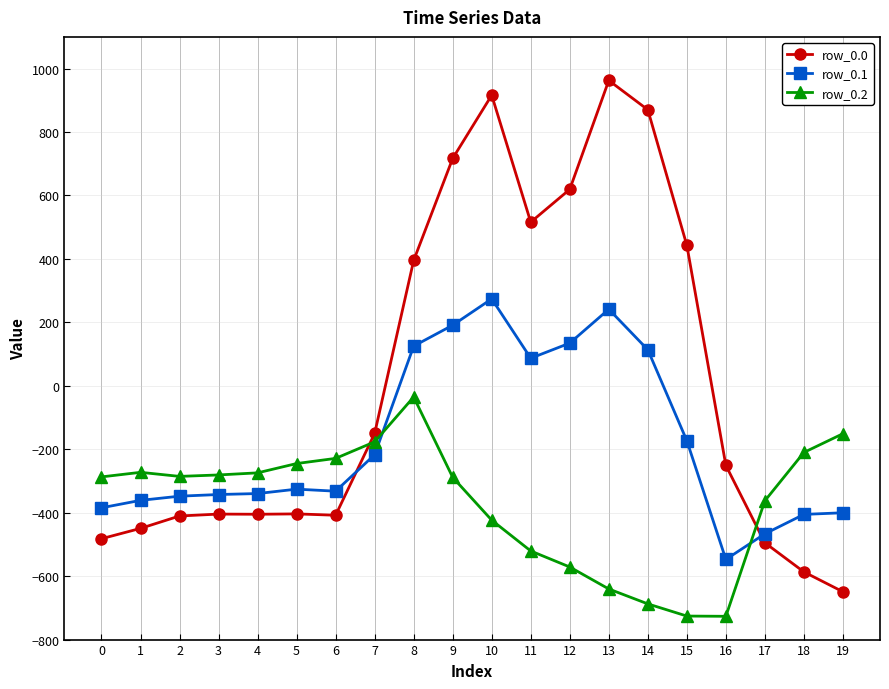

What is the difference between the highest and lowest values at 4?

130.5